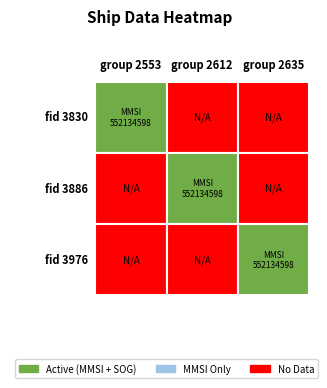

Rank the series at fid 3976 from highest to lowest value.

fid 3976, fid 3830, fid 3886